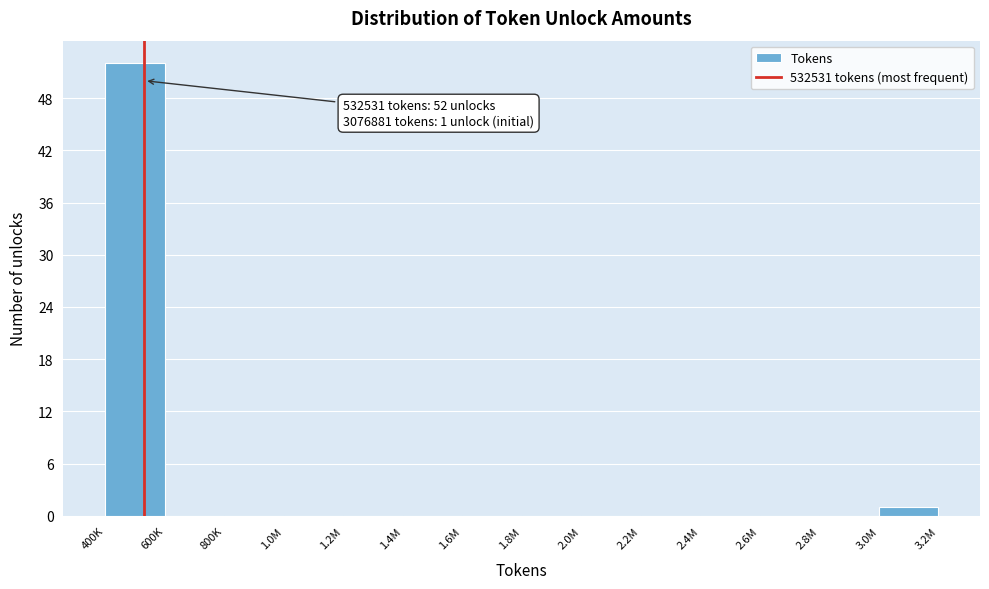

Reading left to right, transcribe all the data shown in this chart.

400K=52	600K=0	800K=0	1.0M=0	1.2M=0	1.4M=0	1.6M=0	1.8M=0	2.0M=0	2.2M=0	2.4M=0	2.6M=0	2.8M=0	3.0M=1